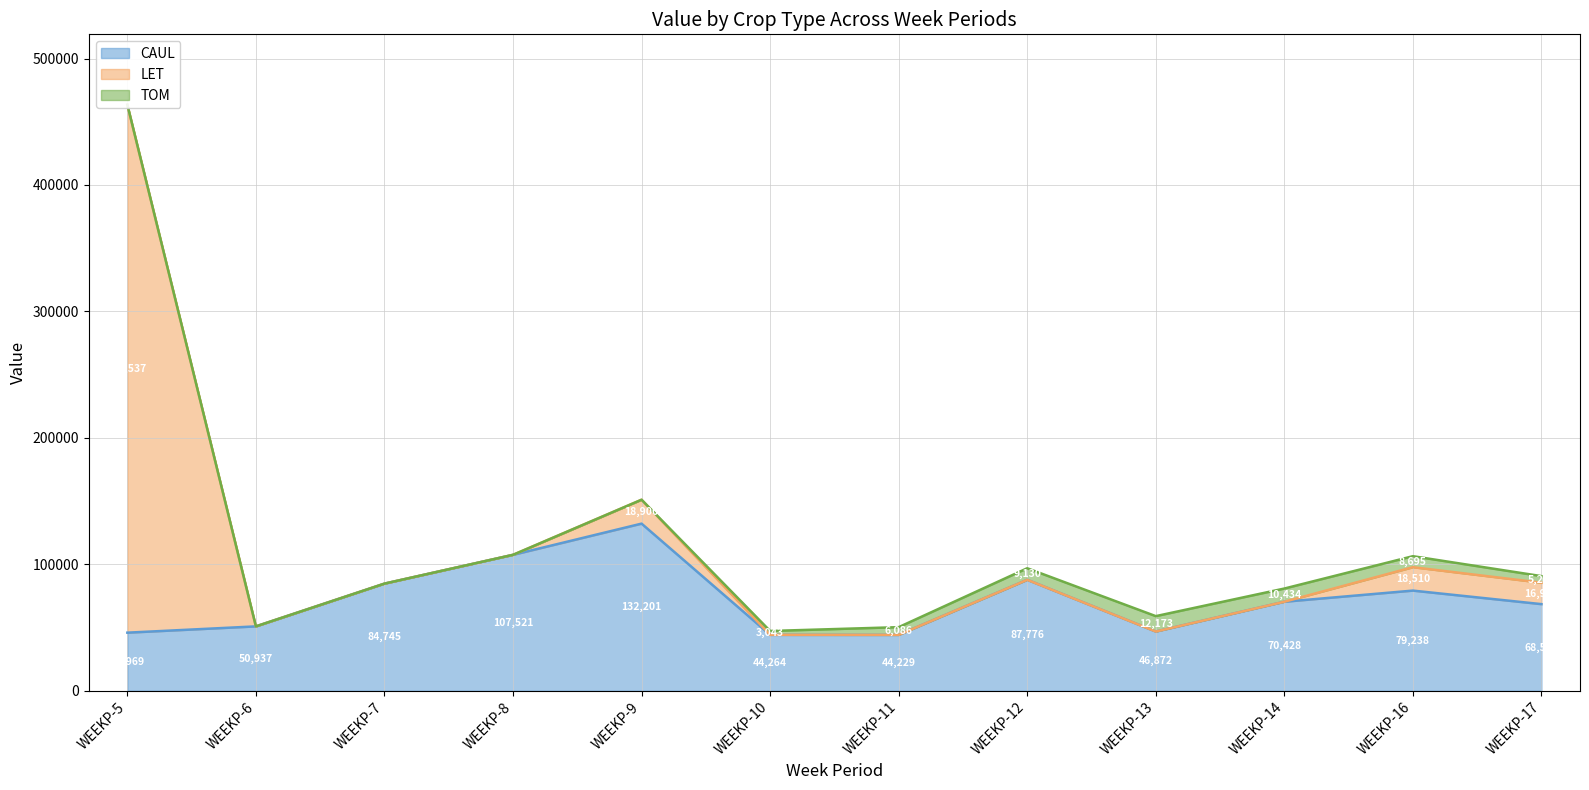

What are all the series names shown in the legend?

CAUL, LET, TOM